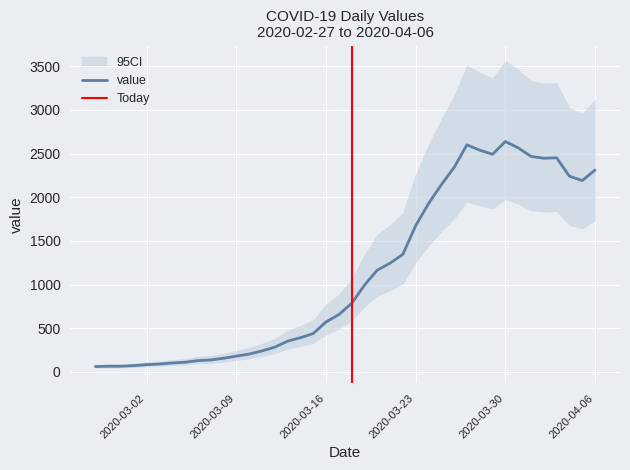

Reading left to right, list all the values displayed in this chart.

2020-02-27=61	2020-02-28=65	2020-02-29=65	2020-03-01=72	2020-03-02=83	2020-03-03=90	2020-03-04=102	2020-03-05=111	2020-03-06=129	2020-03-07=137	2020-03-08=156	2020-03-09=181	2020-03-10=204	2020-03-11=240	2020-03-12=283	2020-03-13=352	2020-03-14=391	2020-03-15=439	2020-03-16=572	2020-03-17=656	2020-03-18=784	2020-03-19=993	2020-03-20=1165	2020-03-21=1245	2020-03-22=1346	2020-03-23=1674	2020-03-24=1926	2020-03-25=2143	2020-03-26=2341	2020-03-27=2600	2020-03-28=2539	2020-03-29=2492	2020-03-30=2638	2020-03-31=2566	2020-04-01=2468	2020-04-02=2446	2020-04-03=2452	2020-04-04=2241	2020-04-05=2191	2020-04-06=2311